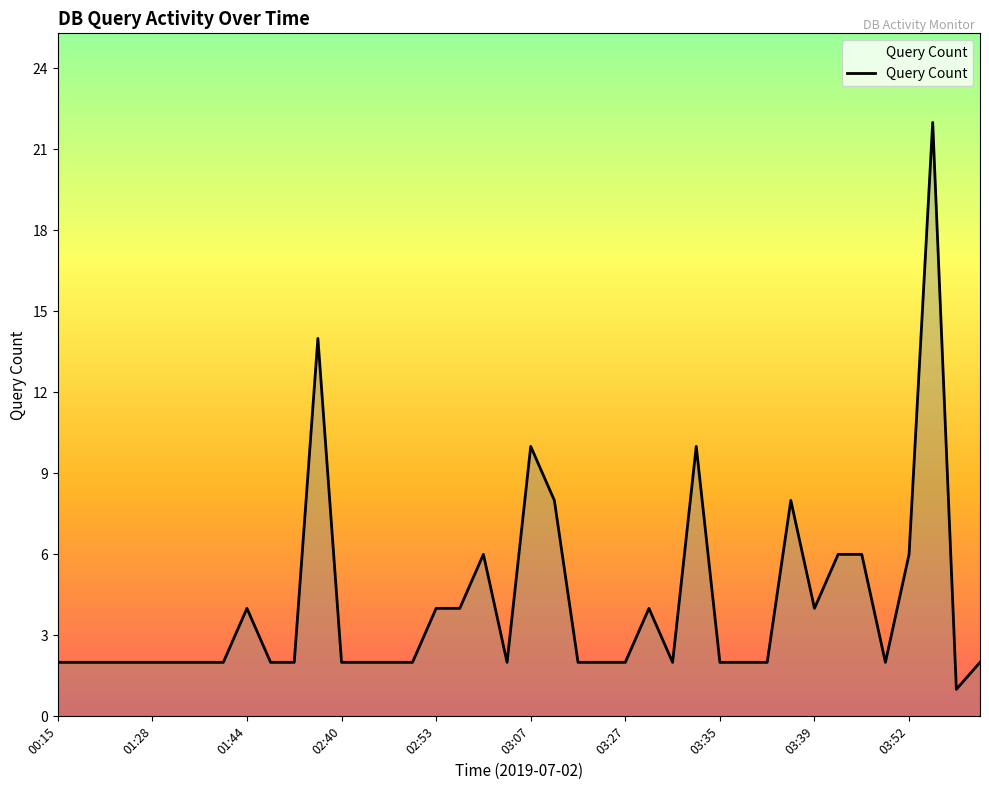

What is the difference between the maximum and minimum values?

21